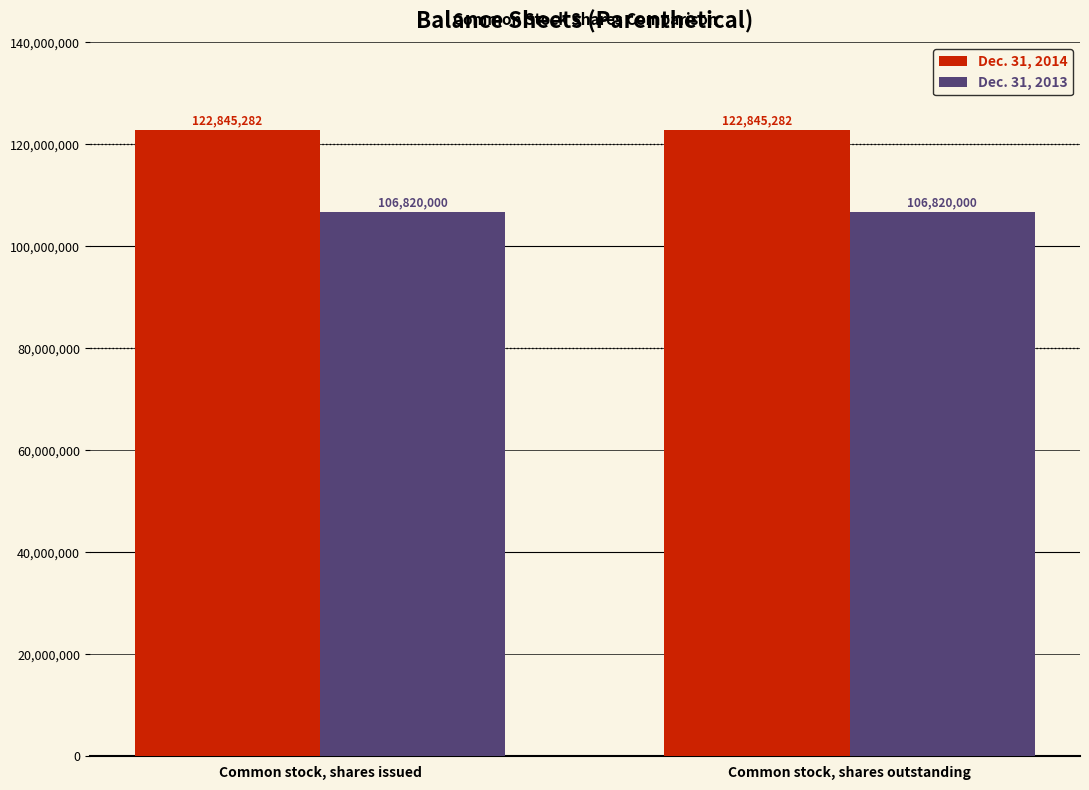

What is the lowest value of the Dec. 31, 2014 series?

122845282